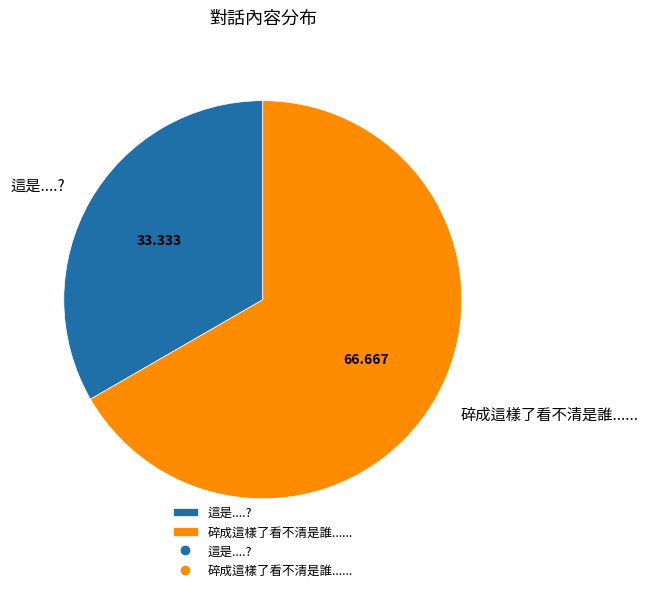

Rank the categories by value from lowest to highest.

這是....?, 碎成這樣了看不清是誰......